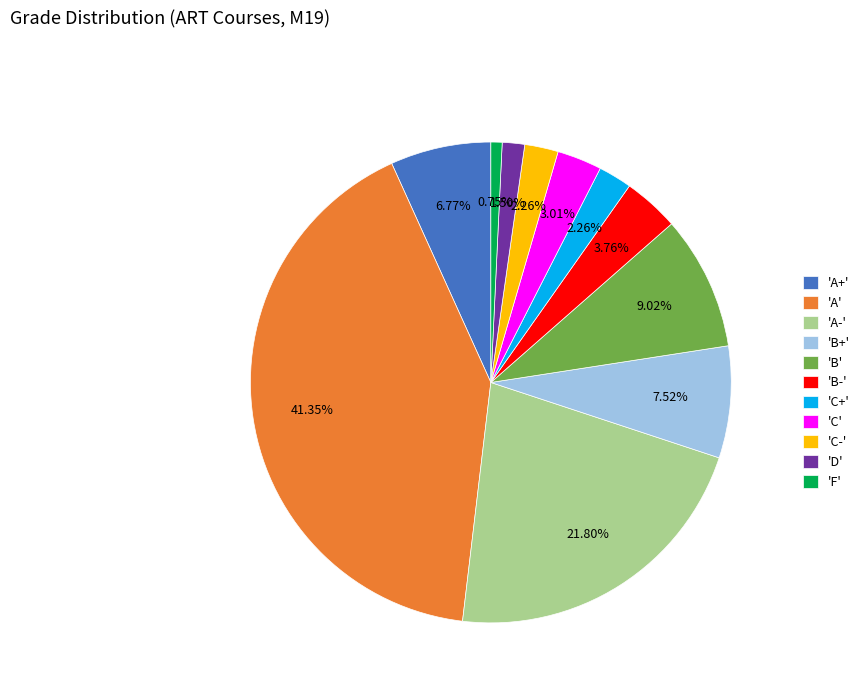

Which category has the smallest portion of the pie?

'F'